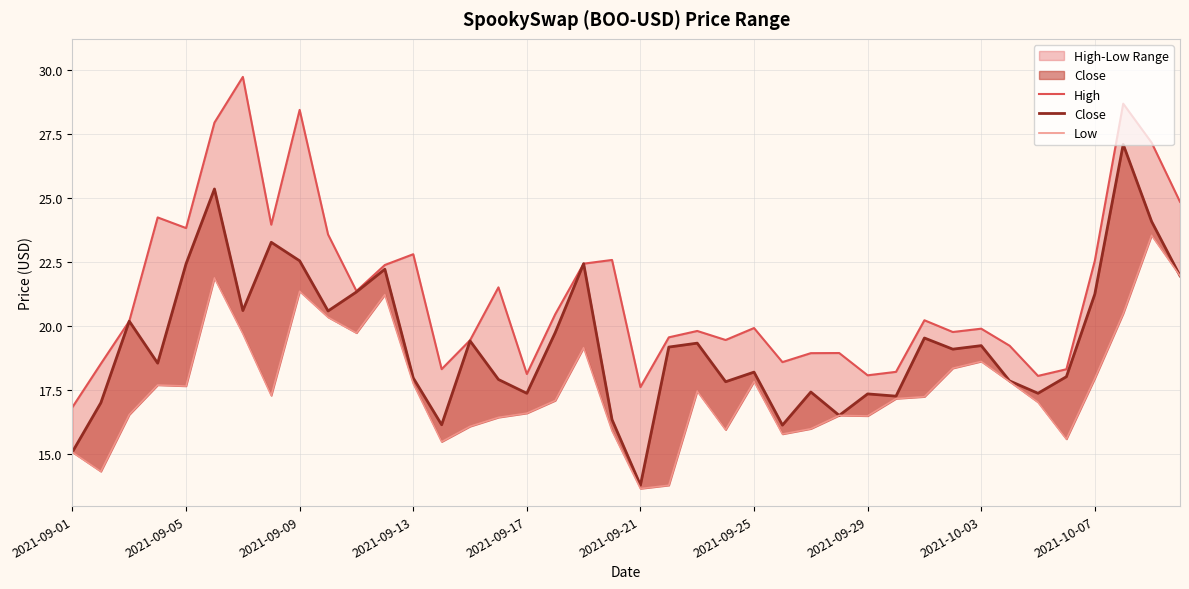

What are all the series names shown in the legend?

High, Close, Low